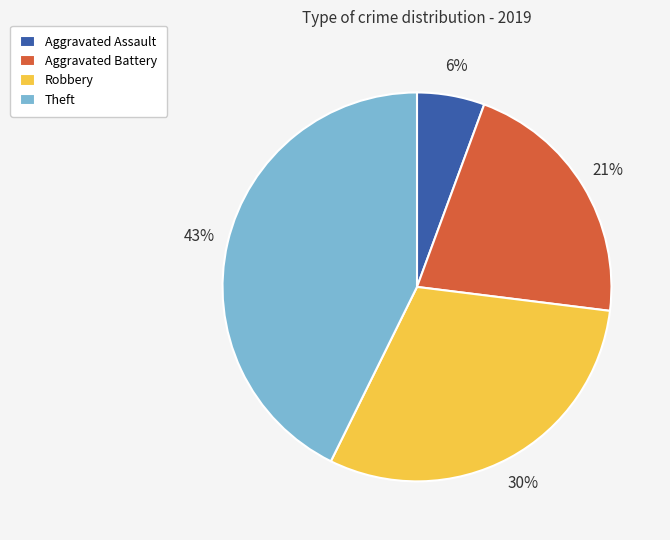

The Theft slice represents 43% of the pie. True or false?

True